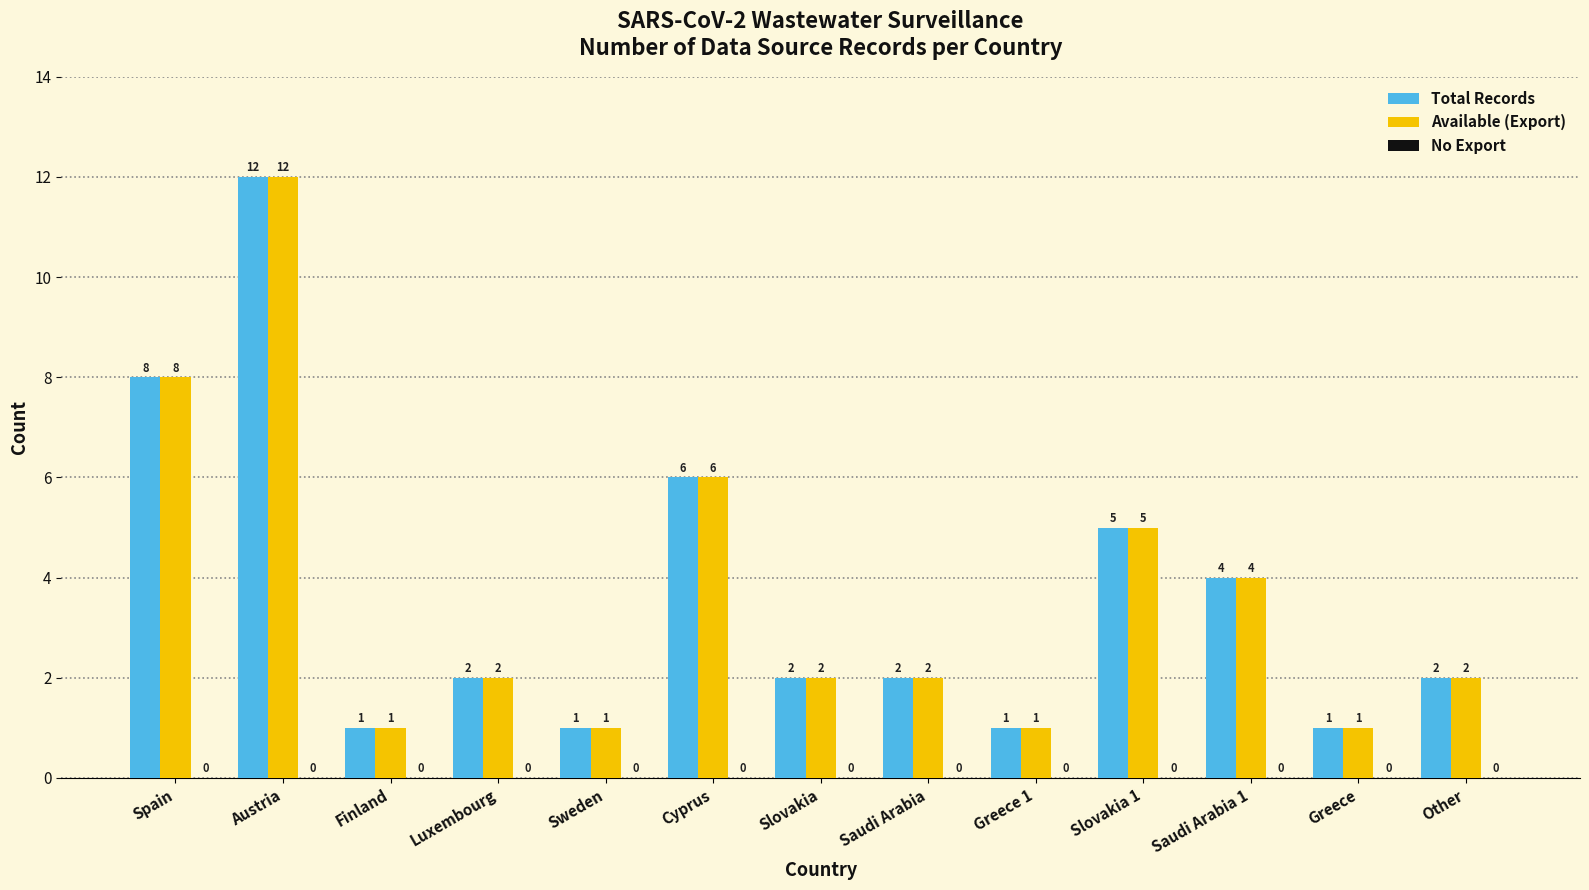

At how many categories does at least one series exceed 3?

5